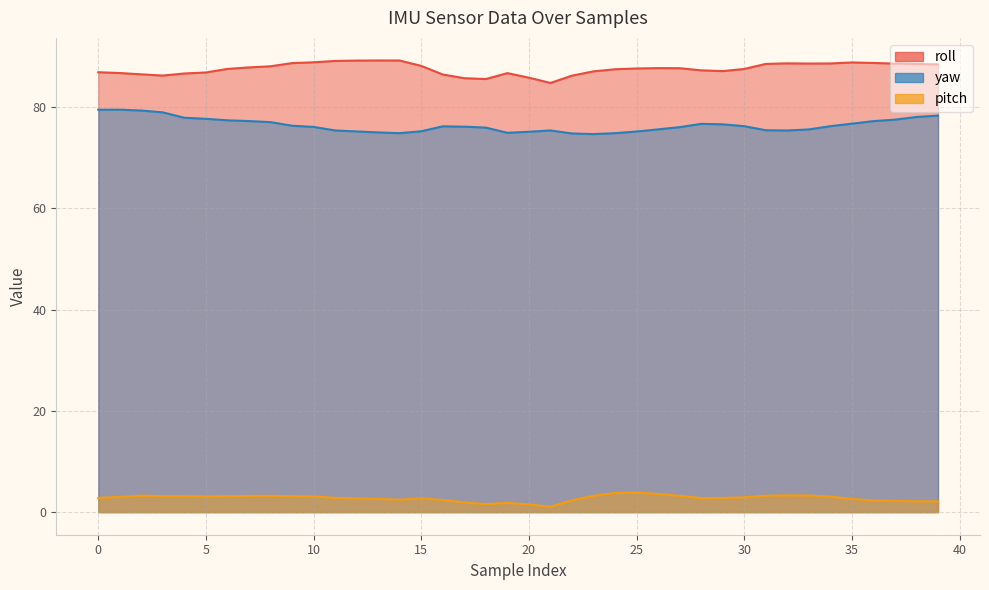

At 7, list the series in order from largest to smallest.

roll, yaw, pitch